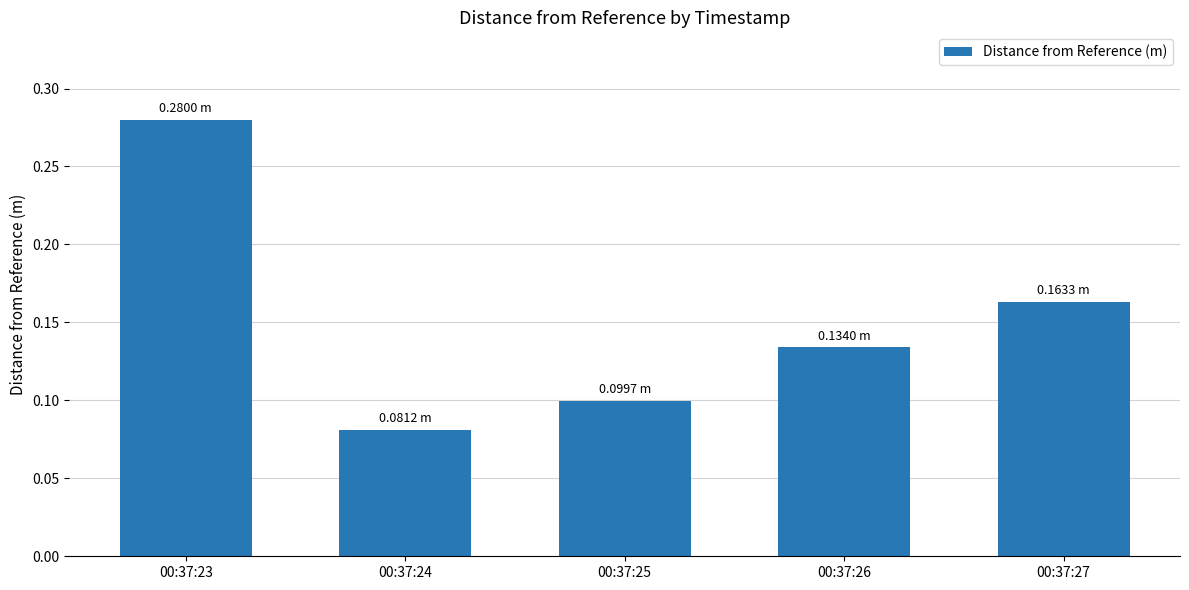

Which has a higher value, 00:37:27 or 00:37:23?

00:37:23